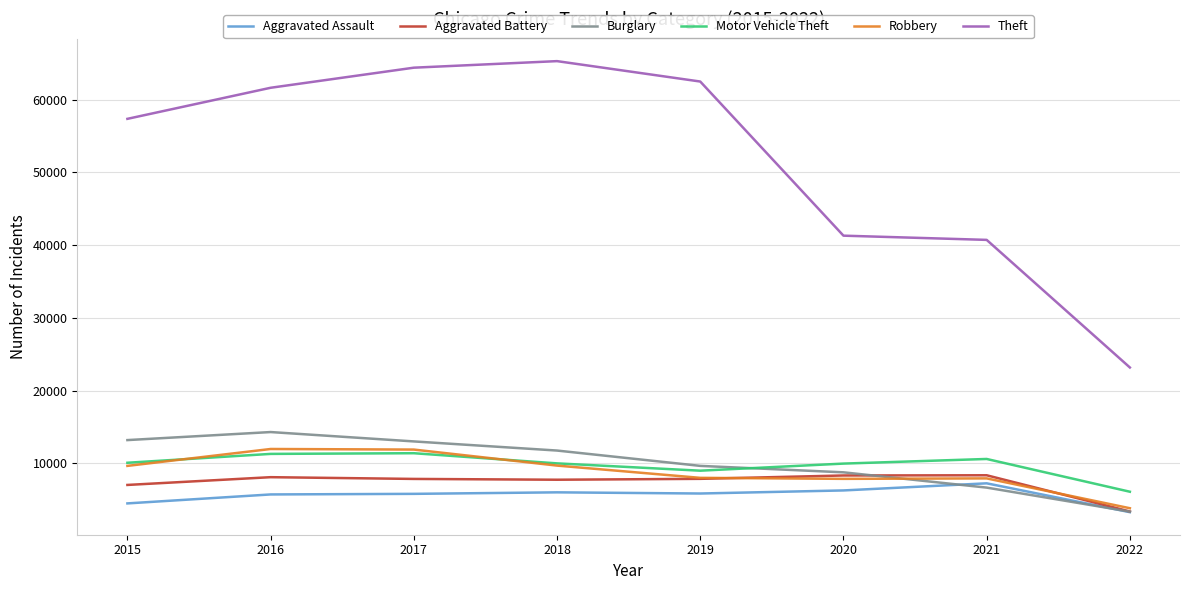

Which series has the largest range (max minus min)?

Theft